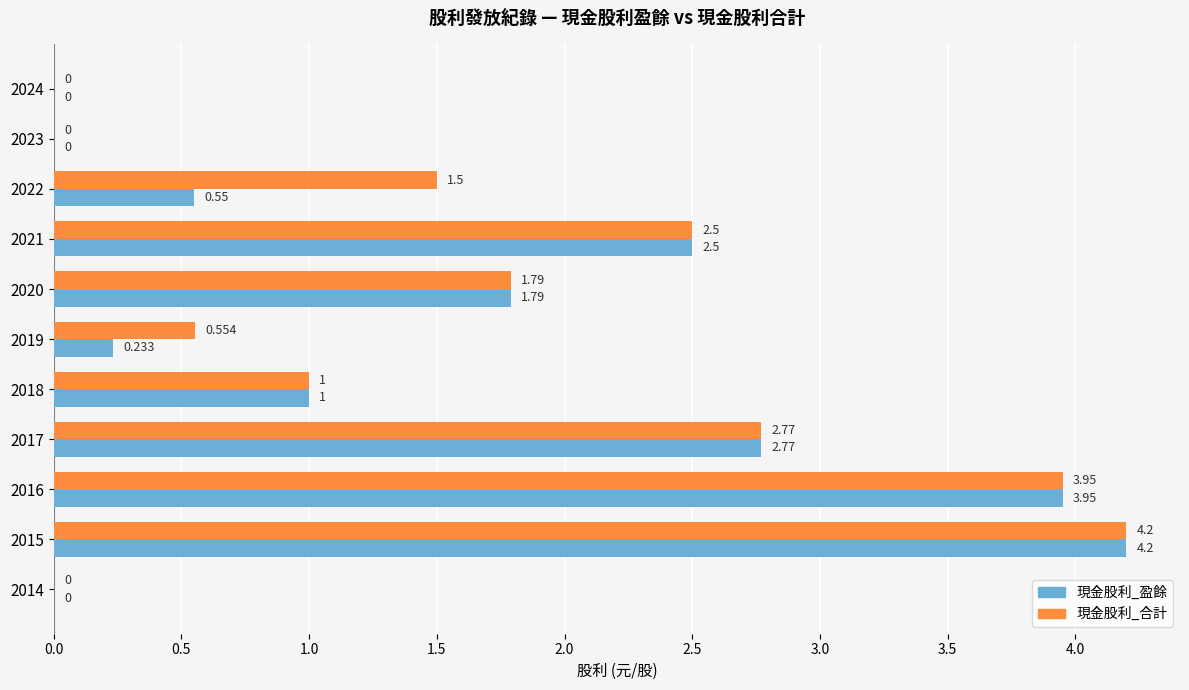

Which series has the largest total across all categories?

現金股利_合計